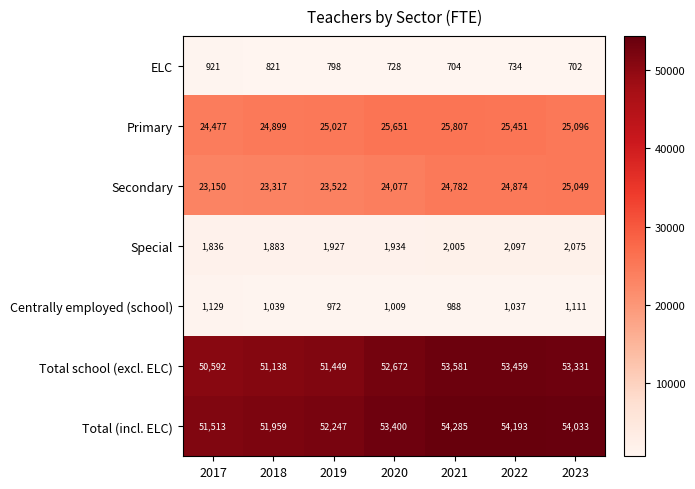

At which category is the sum across all series the highest?

2021